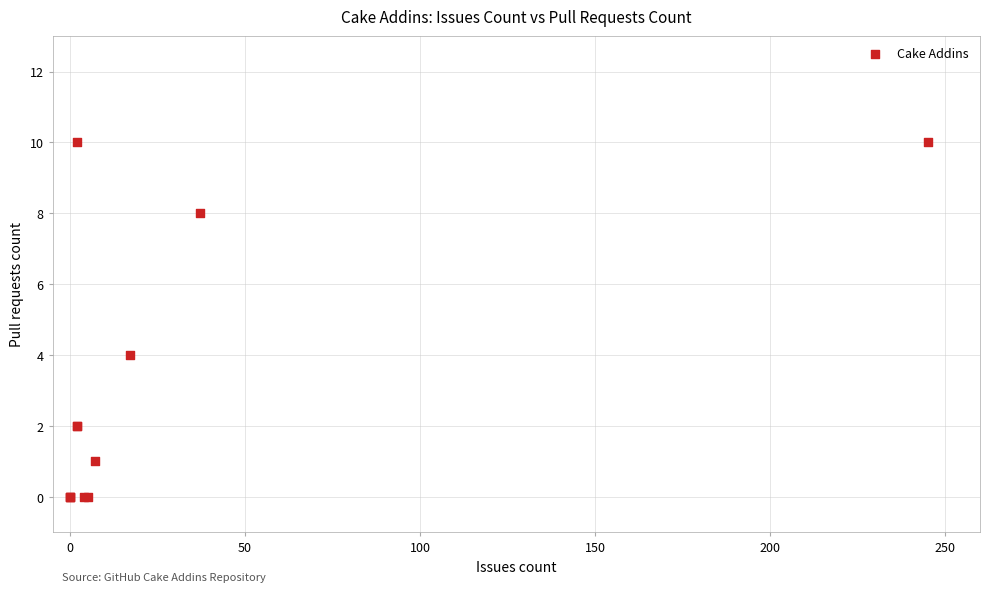

What Y value in the scatter plot is closest to 5?

4